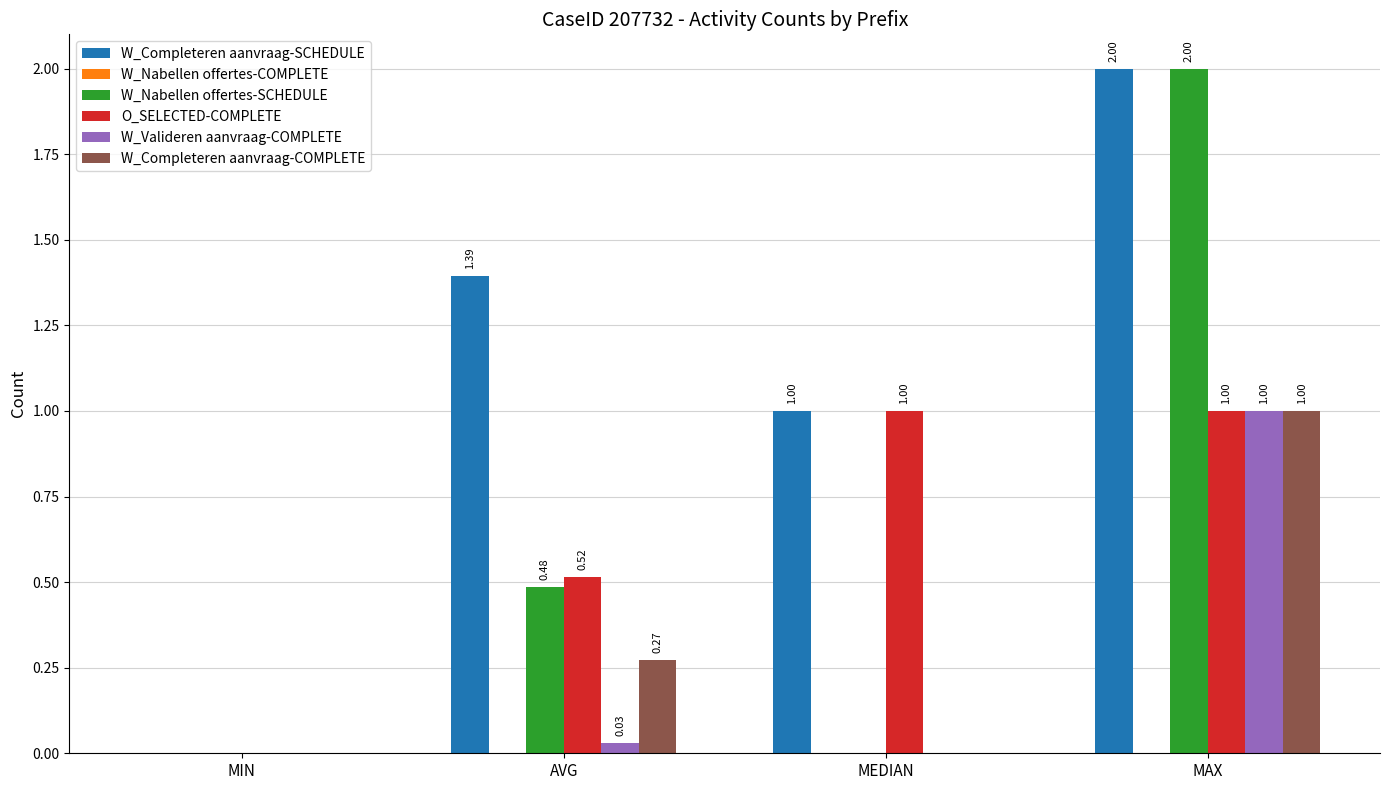

Where is O_SELECTED-COMPLETE nearest to the value 0?

MIN